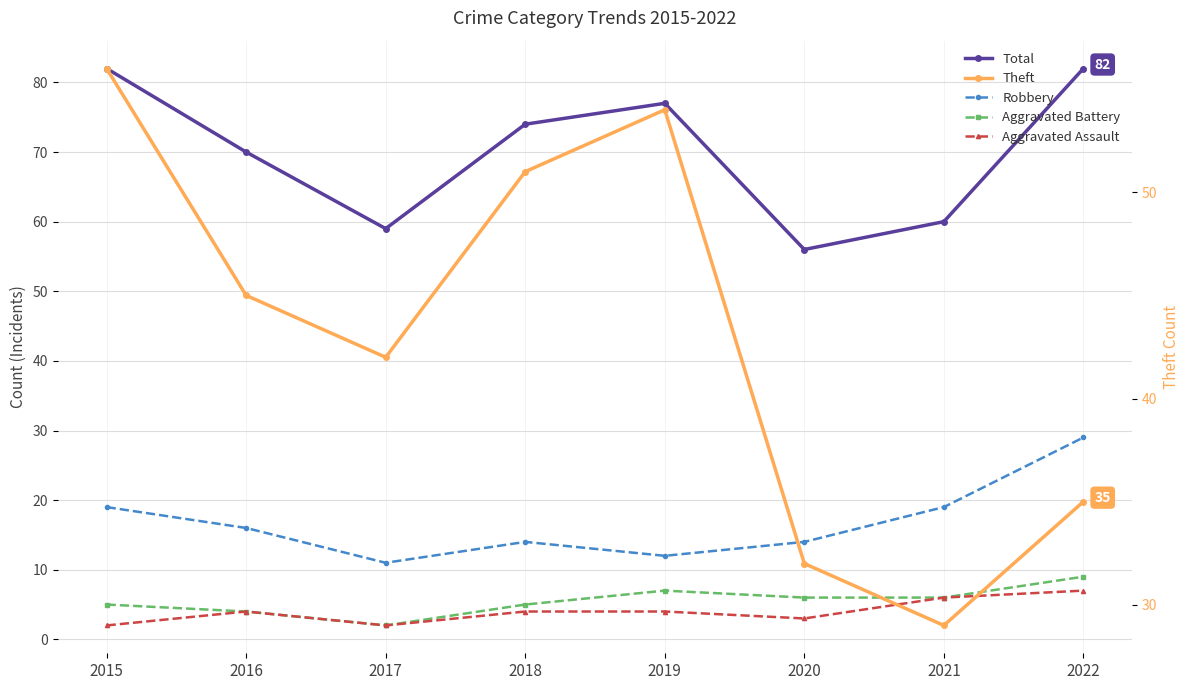

List the series in order of their peak value, lowest first.

Aggravated Assault, Aggravated Battery, Robbery, Theft, Total